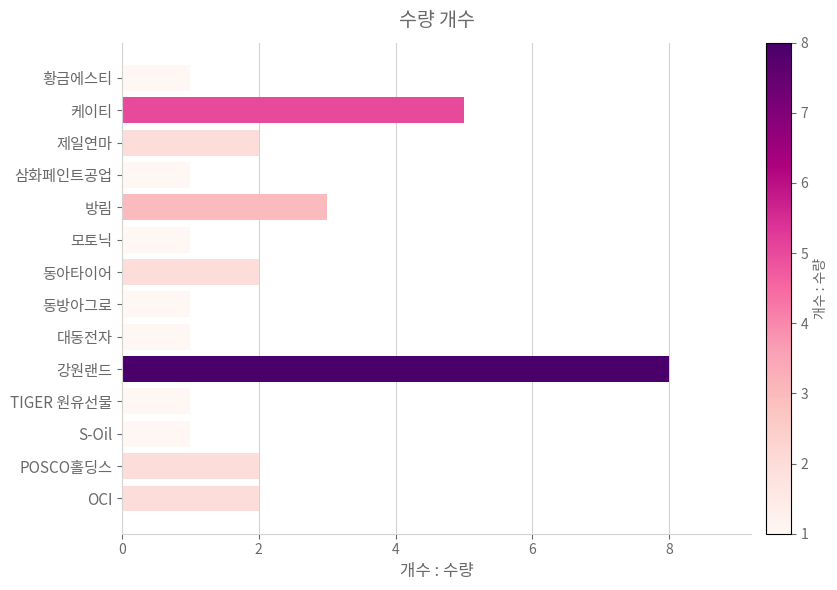

Is it true that the value at 방림 is 5?

False